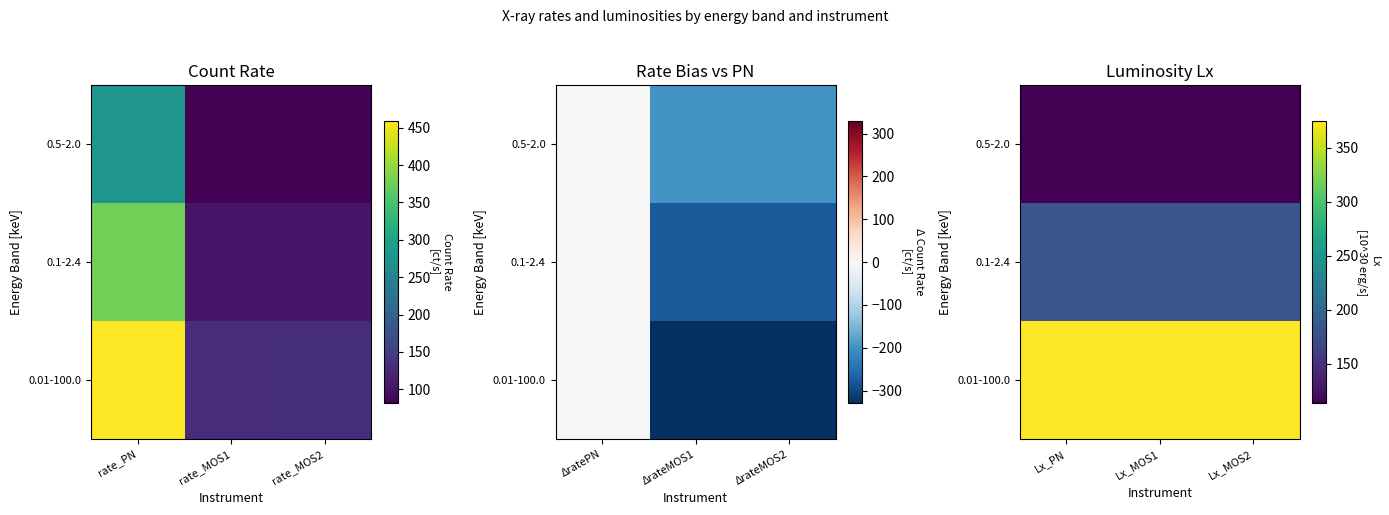

The value of 0.5-2.0 at Lx_MOS1 is 63.0. True or false?

False